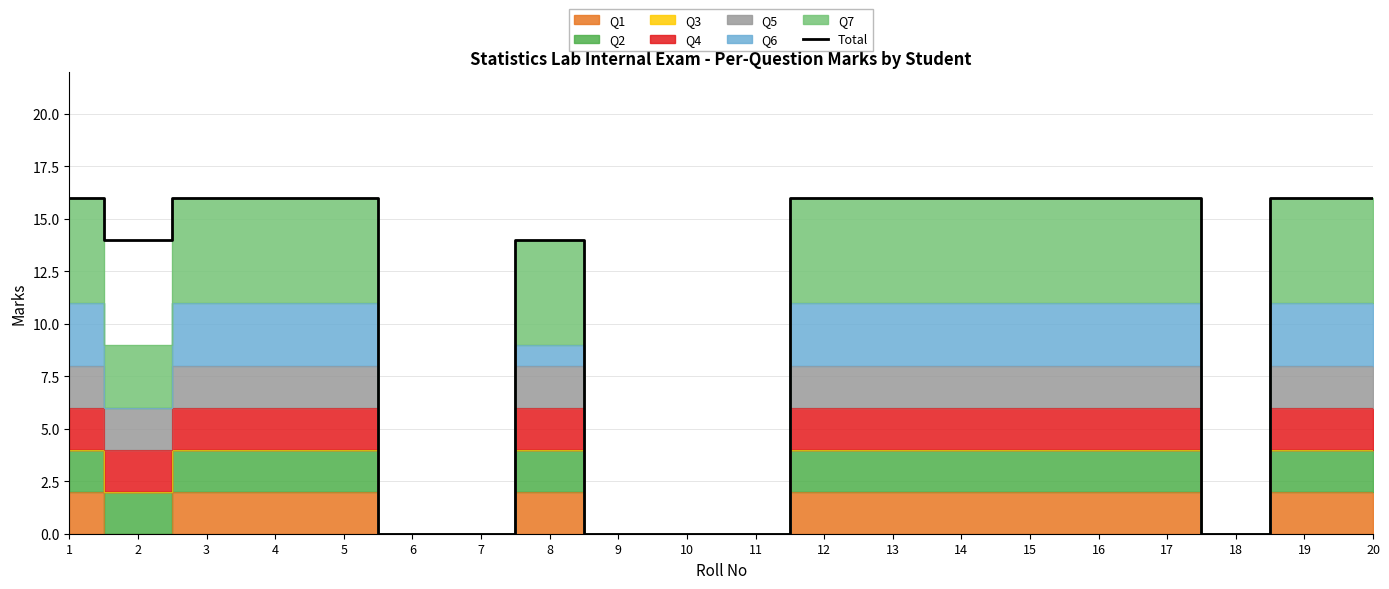

Reading left to right, extract all data points from this chart.

16	14	16	16	16	0	0	14	0	0	0	16	16	16	16	16	16	0	16	16